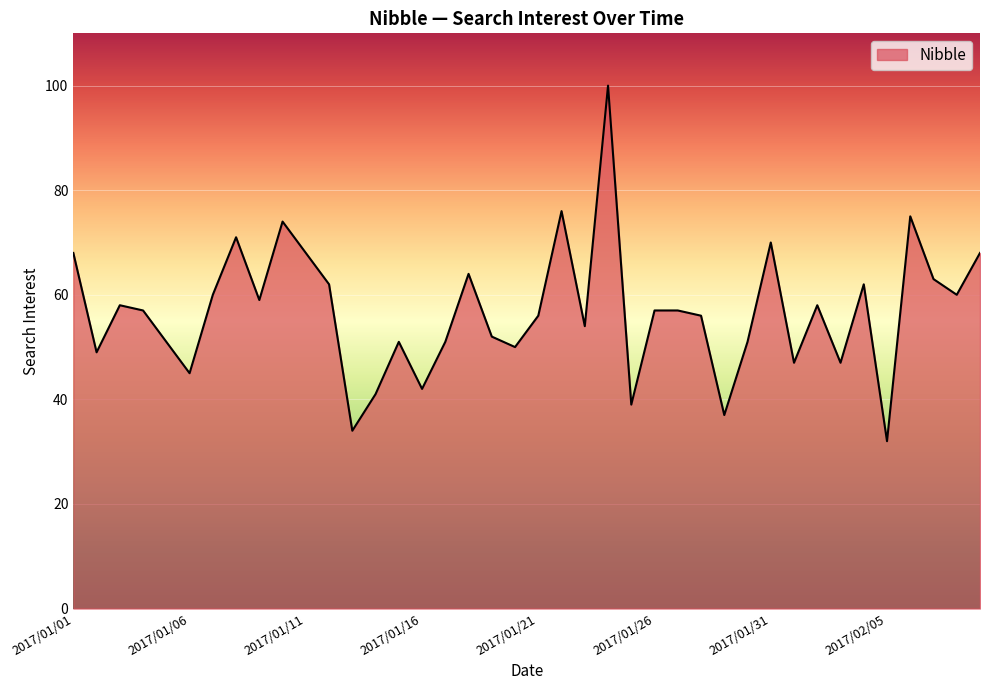

What is the difference between the maximum and minimum values?

68